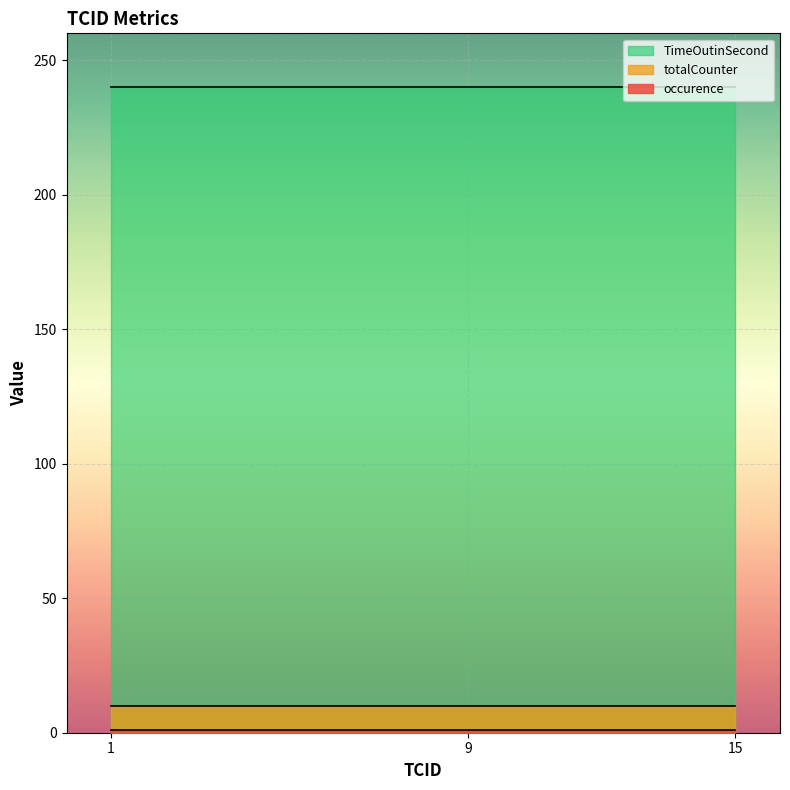

Which series has the largest total across all categories?

TimeOutinSecond